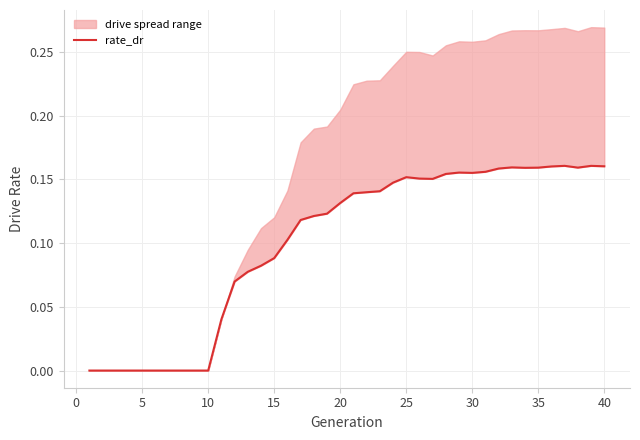

Reading left to right, list all the values displayed in this chart.

0.0	0.0	0.0	0.0	0.0	0.0	0.0	0.0	0.0	0.0	0.0	0.1	0.1	0.1	0.1	0.1	0.1	0.1	0.1	0.1	0.1	0.1	0.1	0.1	0.2	0.2	0.2	0.2	0.2	0.2	0.2	0.2	0.2	0.2	0.2	0.2	0.2	0.2	0.2	0.2